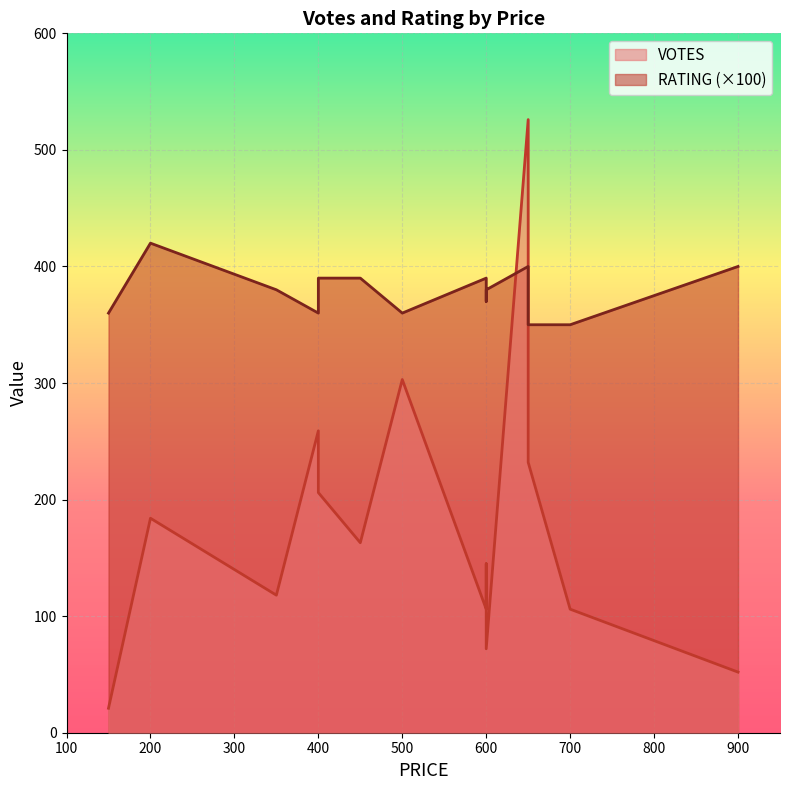

Which series has the largest range (max minus min)?

VOTES